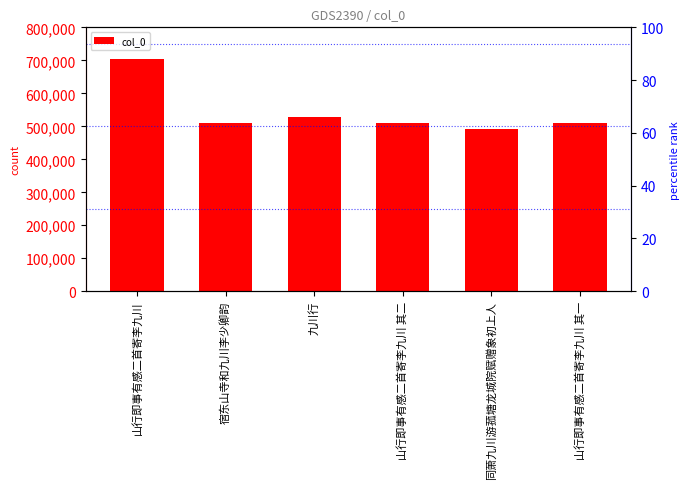

How many distinct data groups are displayed?

1